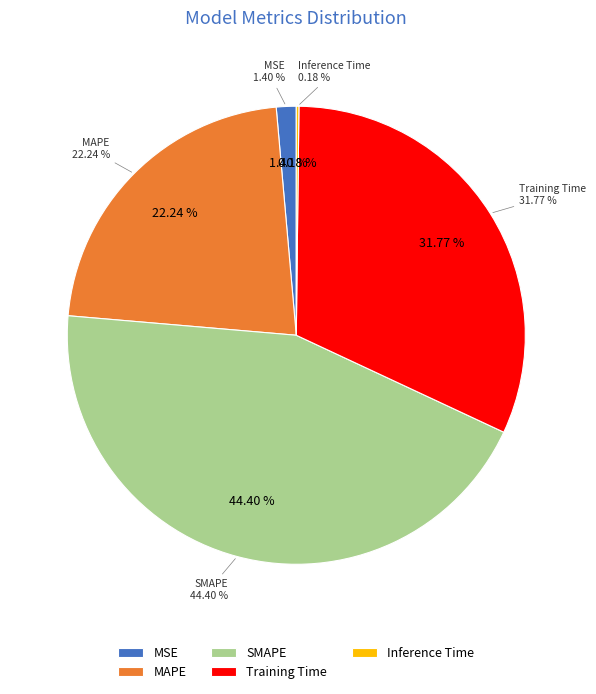

To the nearest percent, what is the average slice percentage?

20%